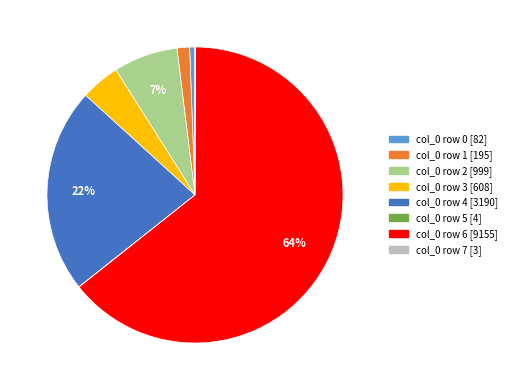

Is there any slice that represents more than half of the pie?

Yes